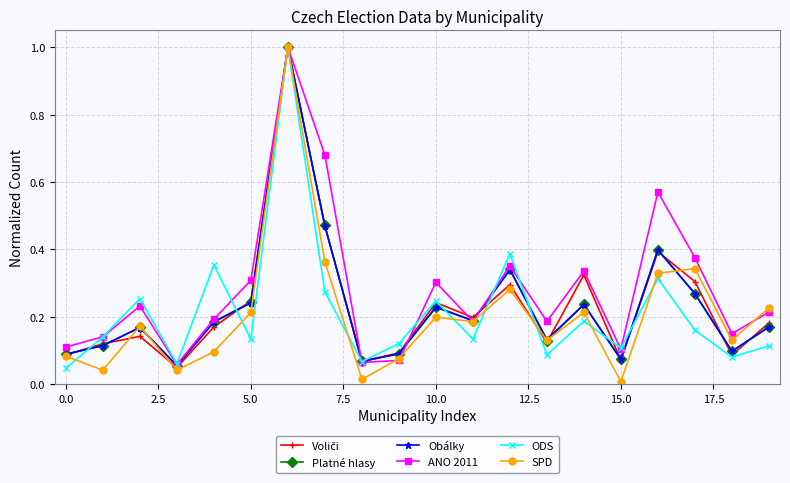

Which series has the widest spread of values?

SPD